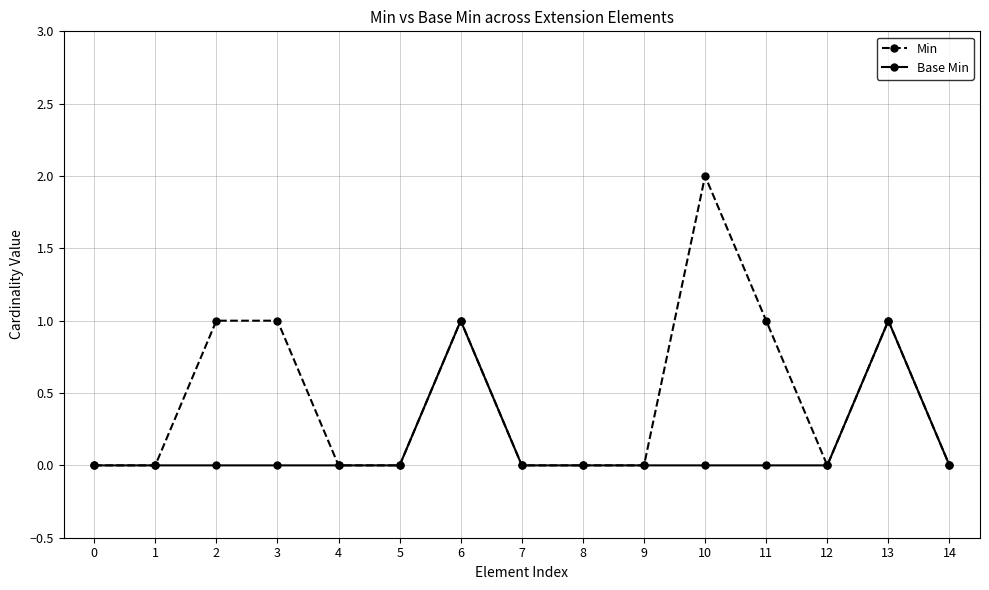

True or false: Base Min has more than 1 points higher than both neighbors.

True